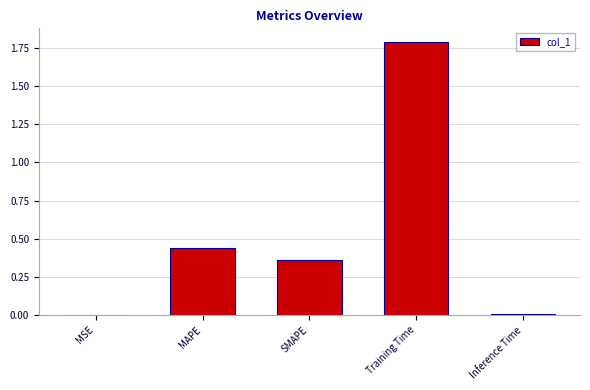

Is it true that the value at MSE is 0.0?

True